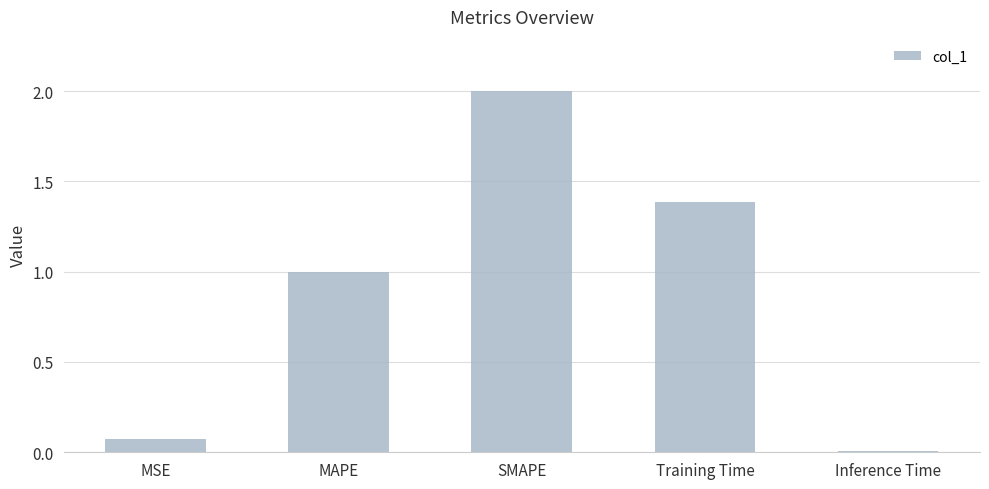

What is the difference between the maximum and minimum values?

2.0